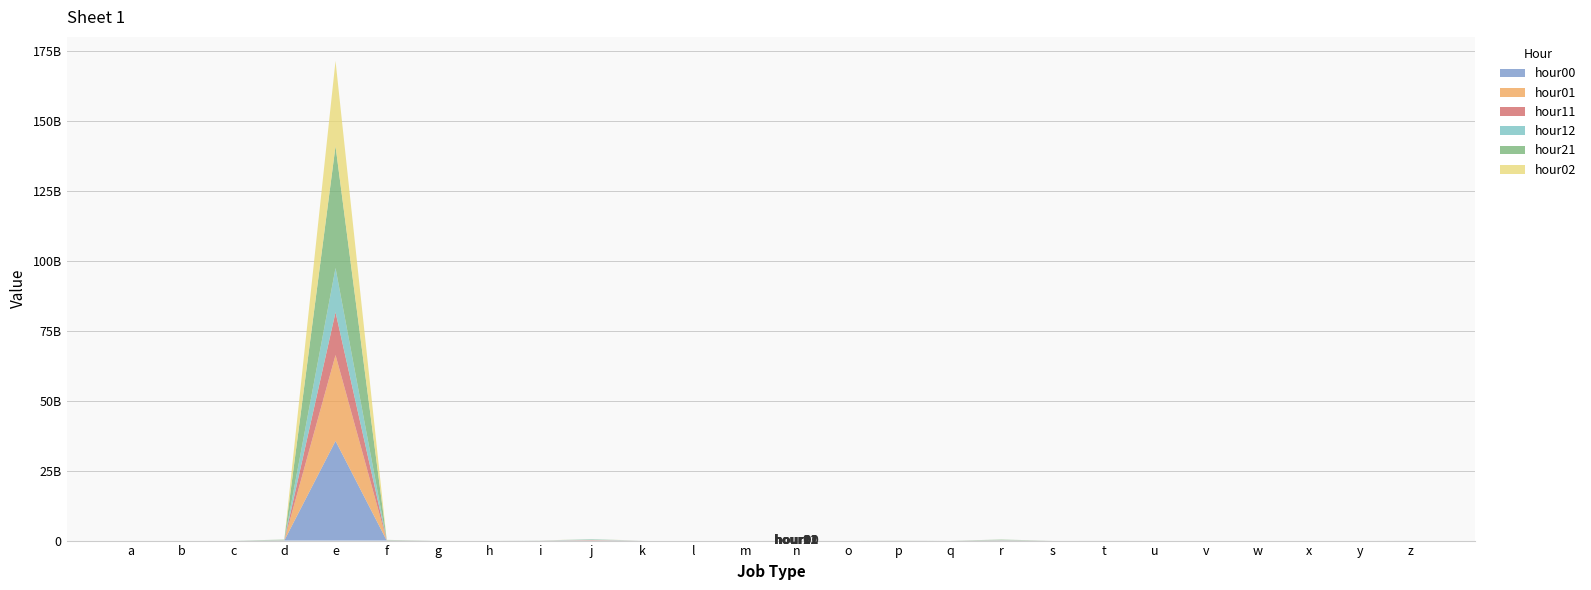

Reading left to right, transcribe all the data shown in this chart.

hour00: a=316644	b=543	c=359911	d=36194570	e=35626096263	f=31472684	g=5	h=88808	i=9020372	j=27745111	k=9570	l=54	m=406	n=292141	o=0	p=10583452	q=0	r=7360916	s=190919	t=149159	u=785	v=513	w=1906	x=0	y=0	z=162930
hour01: a=259411	b=376	c=204500	d=10121855	e=30695430948	f=11431833	g=6	h=26604	i=3612041	j=46639895	k=18719	l=57	m=914	n=84782	o=0	p=9451895	q=0	r=3084768	s=54916	t=82994	u=258	v=1975	w=1615	x=0	y=0	z=456407
hour11: a=341248	b=4370	c=504496	d=45006060	e=15302883067	f=44814542	g=31	h=358904	i=9949138	j=118122379	k=70899	l=170	m=2400	n=573438	o=1	p=2545993	q=0	r=84229453	s=282475	t=1662771	u=7267	v=7669	w=2539	x=0	y=0	z=3125075
hour12: a=362827	b=4671	c=668722	d=65394909	e=15810834656	f=49136271	g=92	h=354620	i=10850025	j=246503320	k=67668	l=151	m=1871	n=556943	o=1	p=3725086	q=0	r=94515792	s=242281	t=1850282	u=8313	v=7579	w=2012	x=0	y=0	z=3622252
hour21: a=421623	b=24196	c=965893	d=177329294	e=43573074834	f=104349912	g=16	h=576556	i=20658814	j=1957199	k=4143	l=572	m=1251	n=3562235	o=1	p=14142335	q=0	r=150343102	s=1650404	t=2343454	u=12887	v=168	w=2967	x=0	y=0	z=169111
hour02: a=214750	b=275	c=128677	d=2793723	e=30481153768	f=4410918	g=5	h=14802	i=1509575	j=60683813	k=31283	l=38	m=640	n=14609	o=0	p=6221840	q=0	r=1690752	s=19783	t=55399	u=134	v=6205	w=1300	x=0	y=0	z=931819